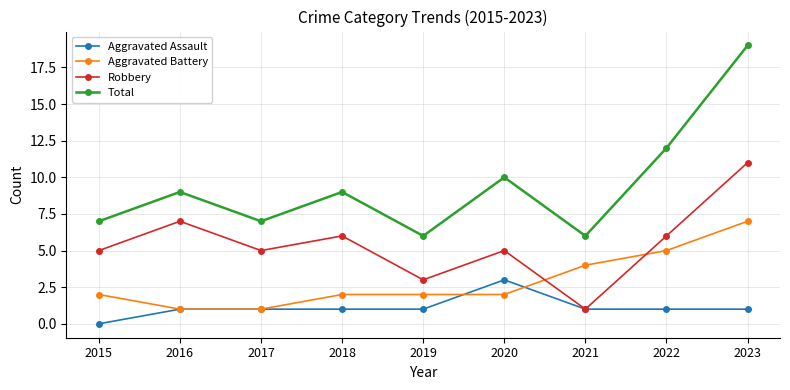

At 2020, list the series in order from largest to smallest.

Total, Robbery, Aggravated Assault, Aggravated Battery